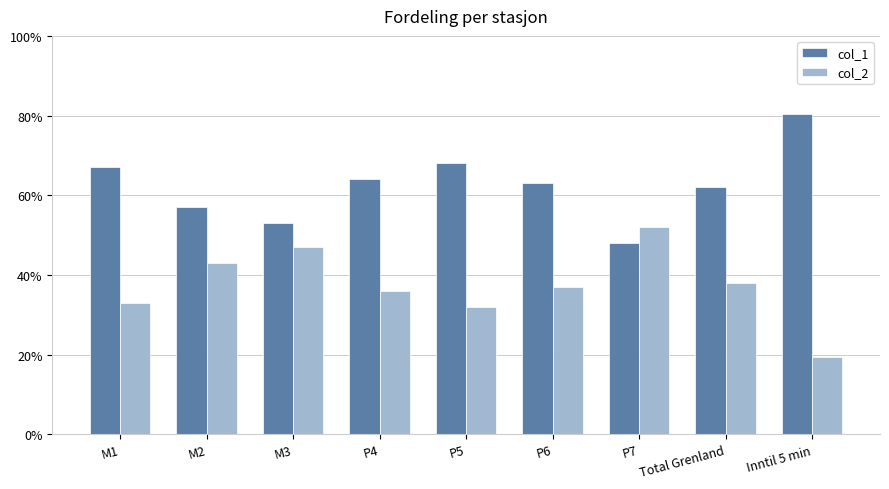

What is the difference between the second highest and minimum values in the col_2 series?

0.3